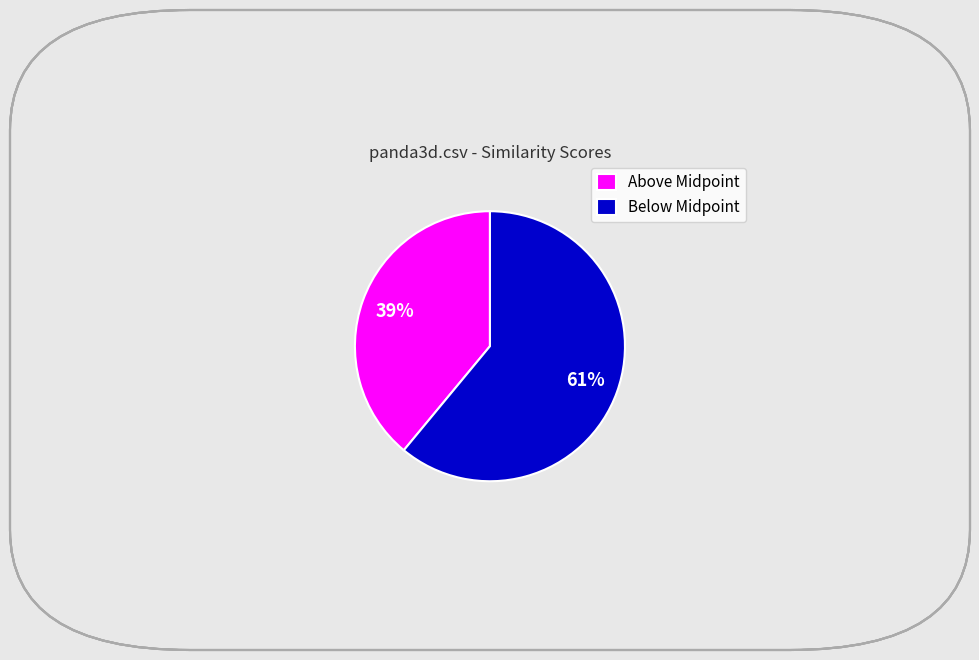

Combined, do Above Midpoint and Below Midpoint account for over 50%?

Yes